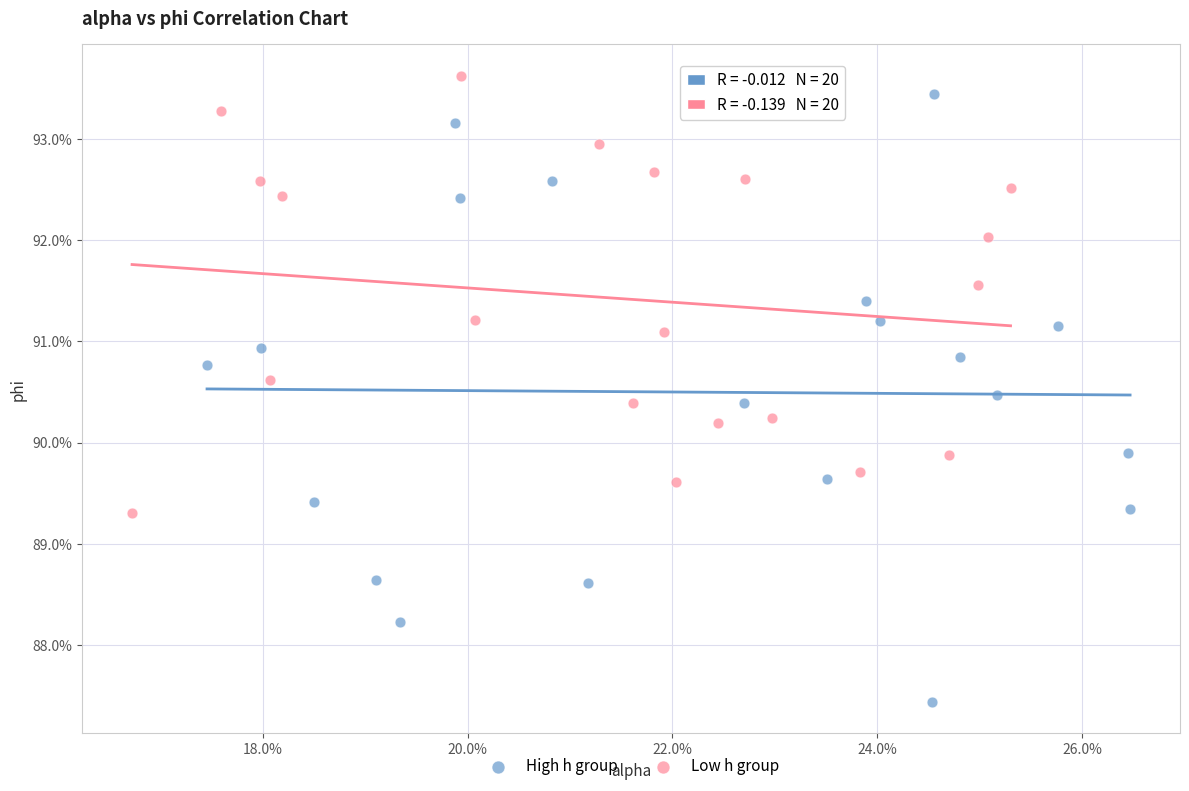

What are all the series names shown in the legend?

High h group, Low h group